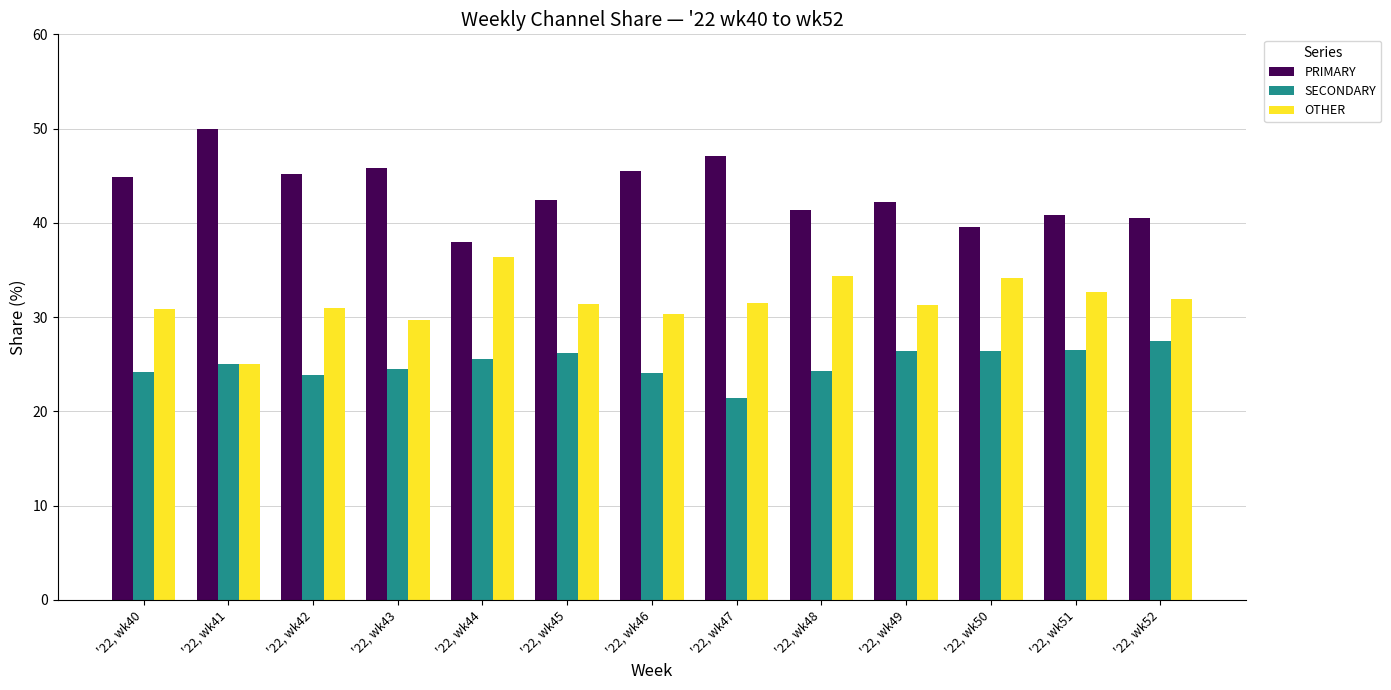

What is the total value across all series at '22, wk42?

100.0